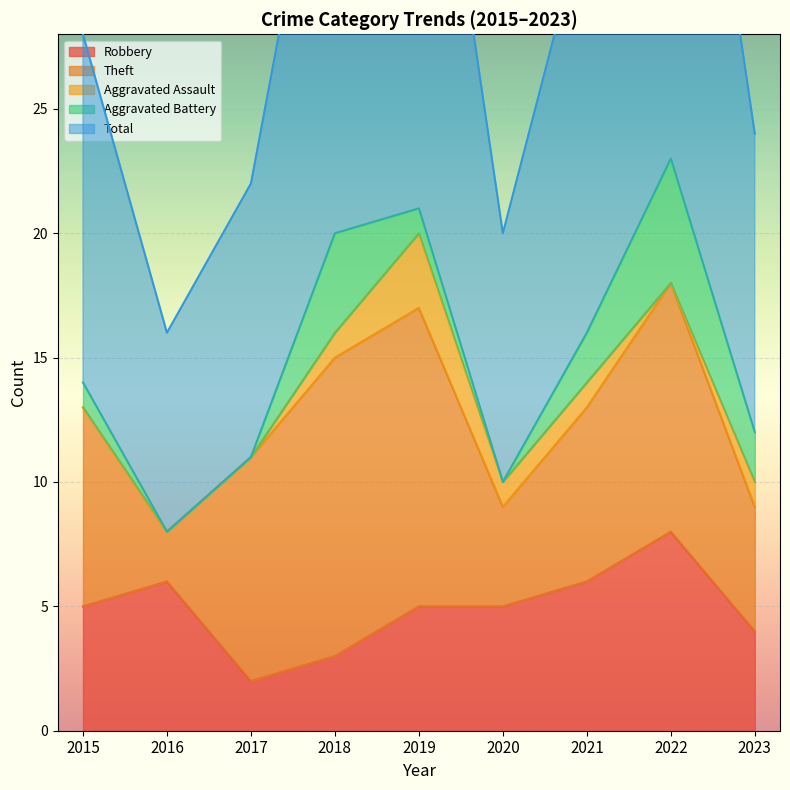

The value of Robbery at 2019 is 5. True or false?

True